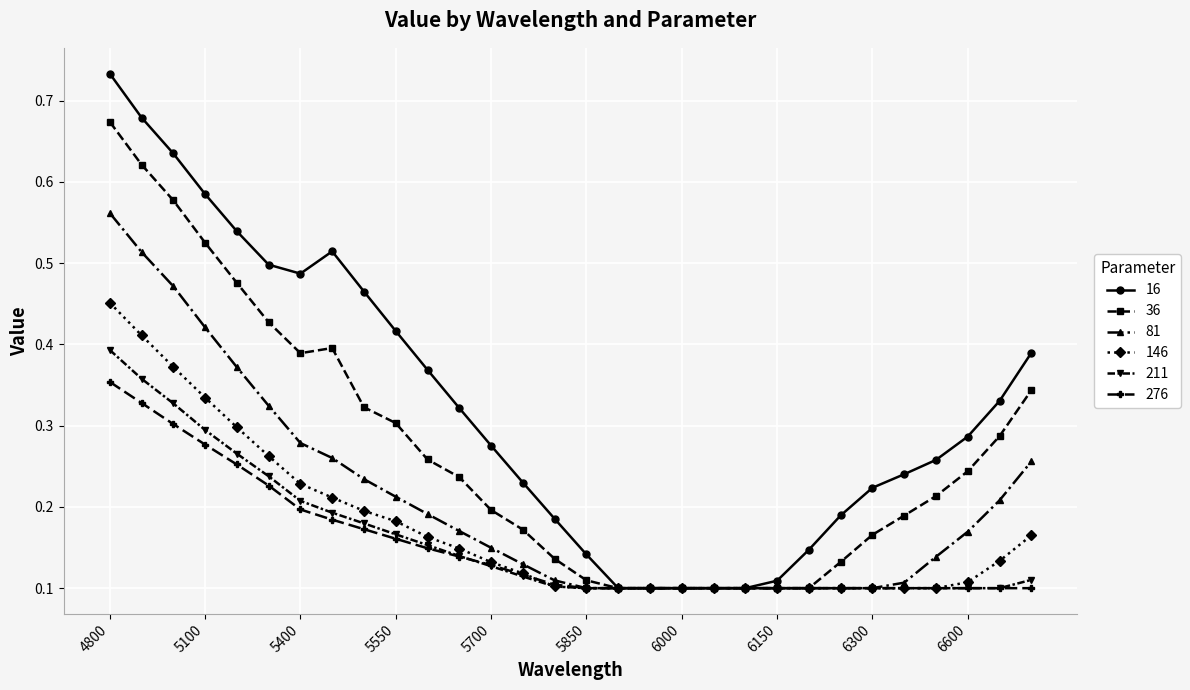

Rank the series by their maximum value, from highest to lowest.

16, 36, 81, 146, 211, 276